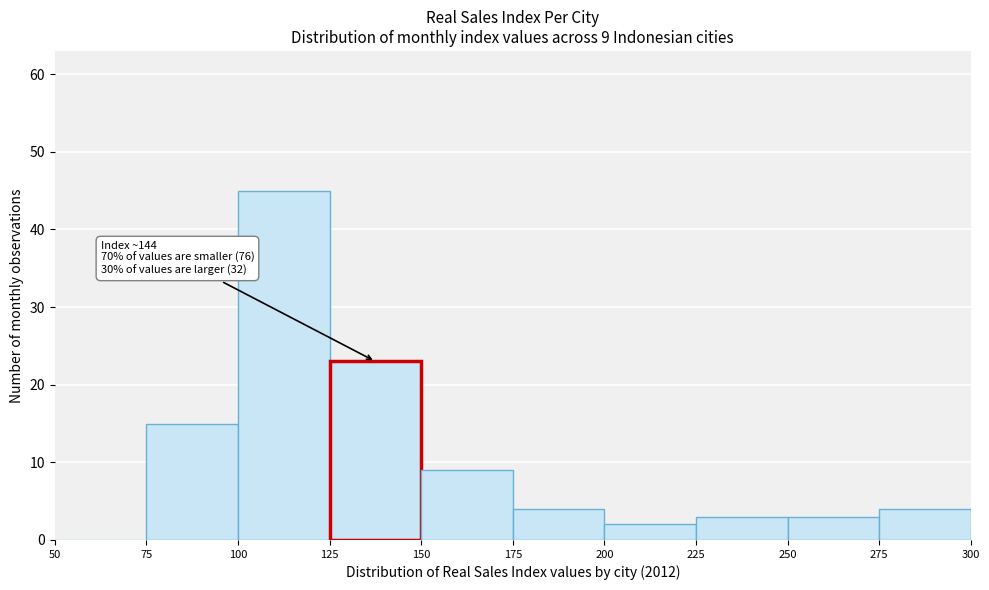

Over which range of the x-axis is the bar tallest?

100 to 125